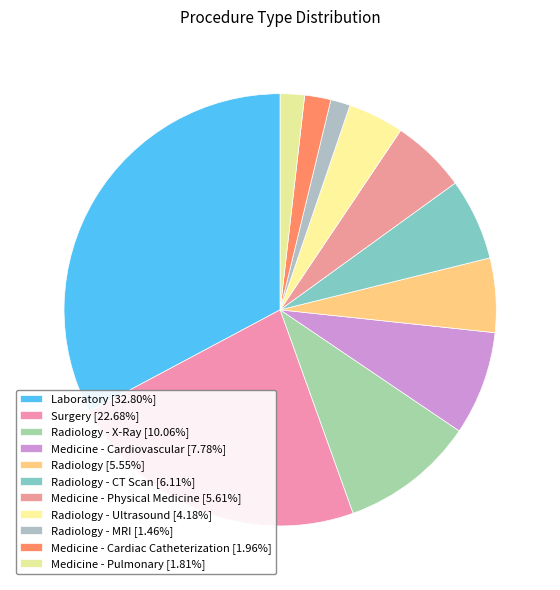

How many slices are in this pie chart?

11